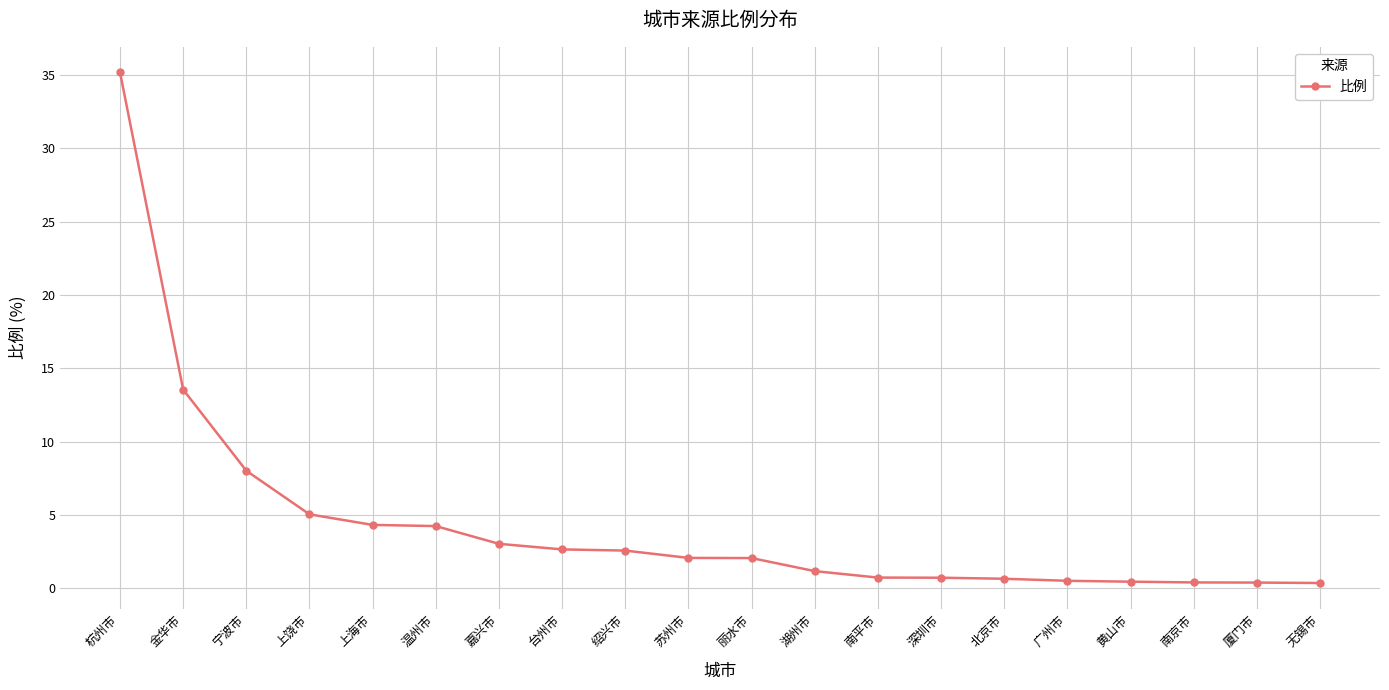

Which category has the highest value across all series?

杭州市